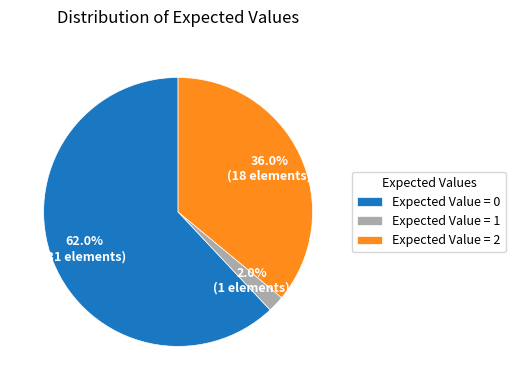

Rank the categories by value from highest to lowest.

Expected Value = 0, Expected Value = 2, Expected Value = 1